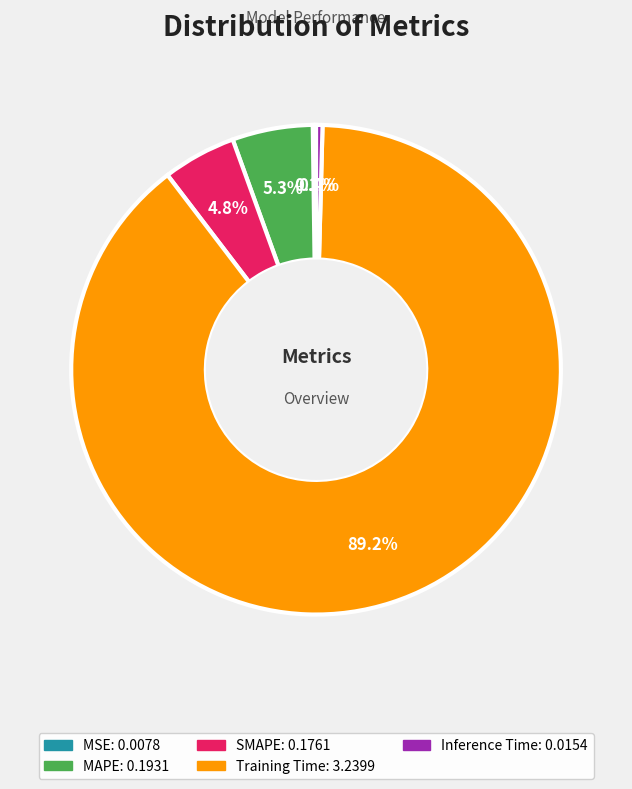

To the nearest percent, what is the average slice percentage?

20%